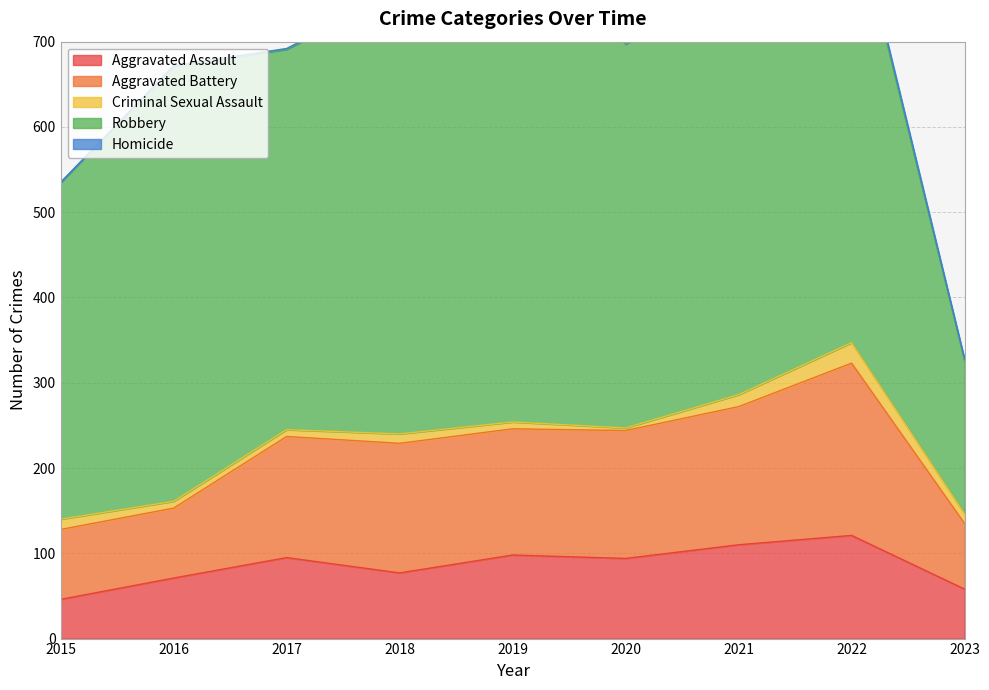

Where is the first local maximum for Criminal Sexual Assault?

2018